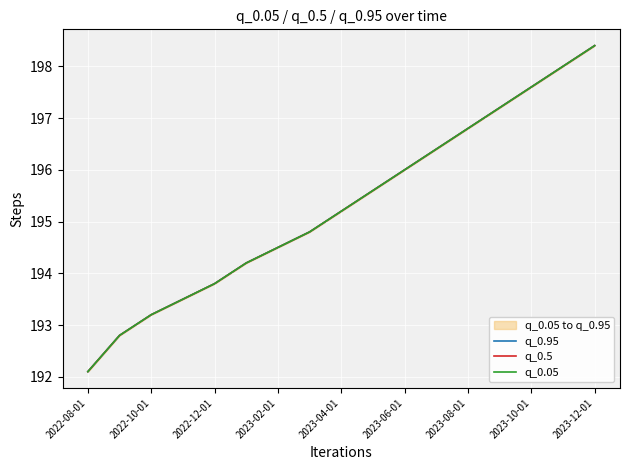

At 2023-04-01, list the series in order from largest to smallest.

q_0.95, q_0.5, q_0.05